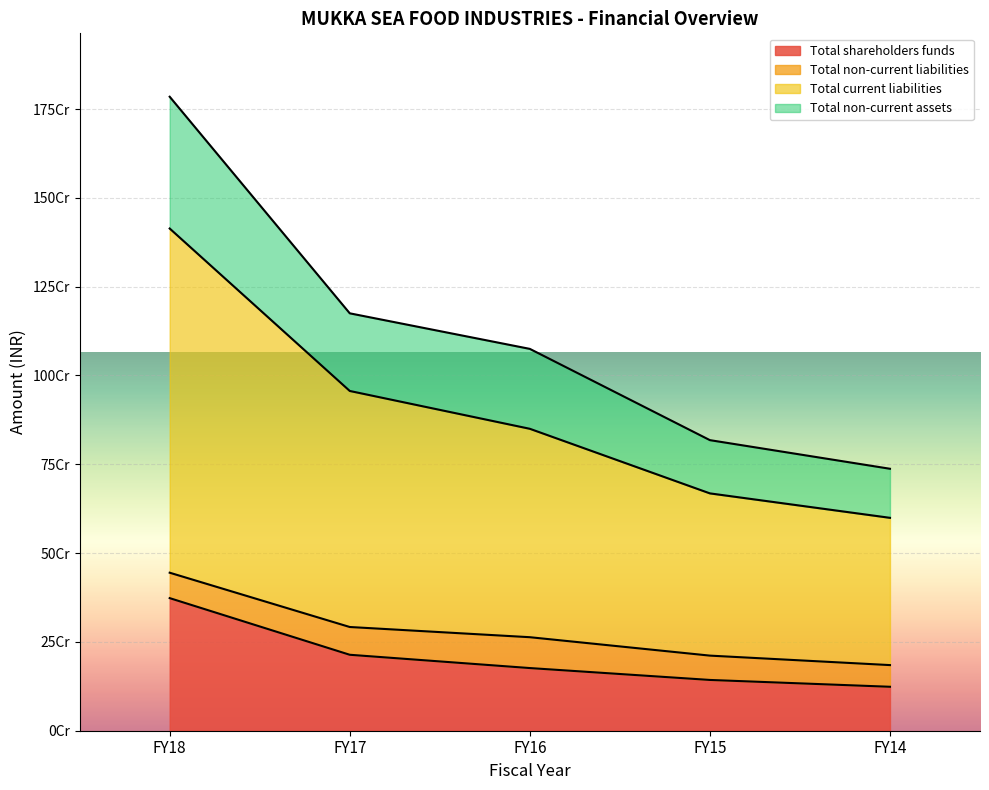

Is the value of Total non-current assets at FY17 greater than the value of Total shareholders funds at FY14?

Yes